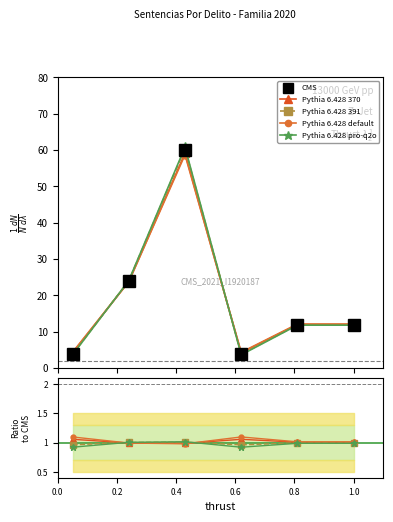

How many distinct data groups are displayed?

5